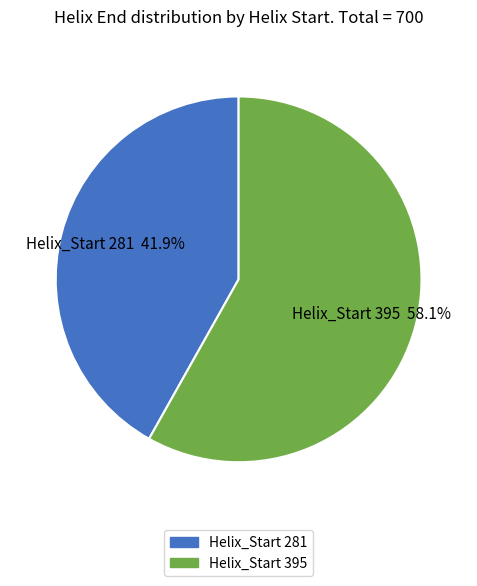

Which has a higher value, Helix_Start 395 or Helix_Start 281?

Helix_Start 395